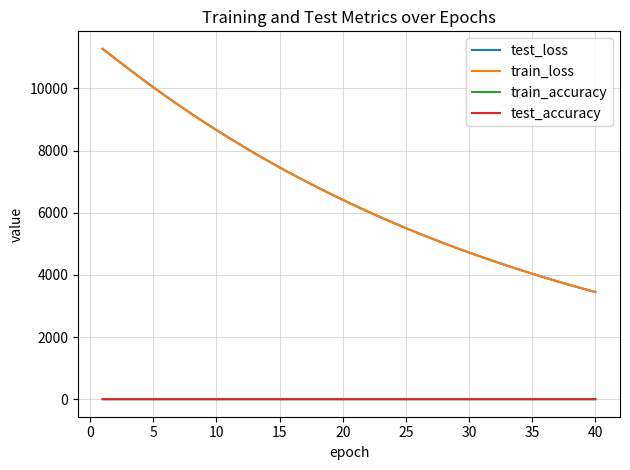

What is the highest value of the train_loss series?

11270.1